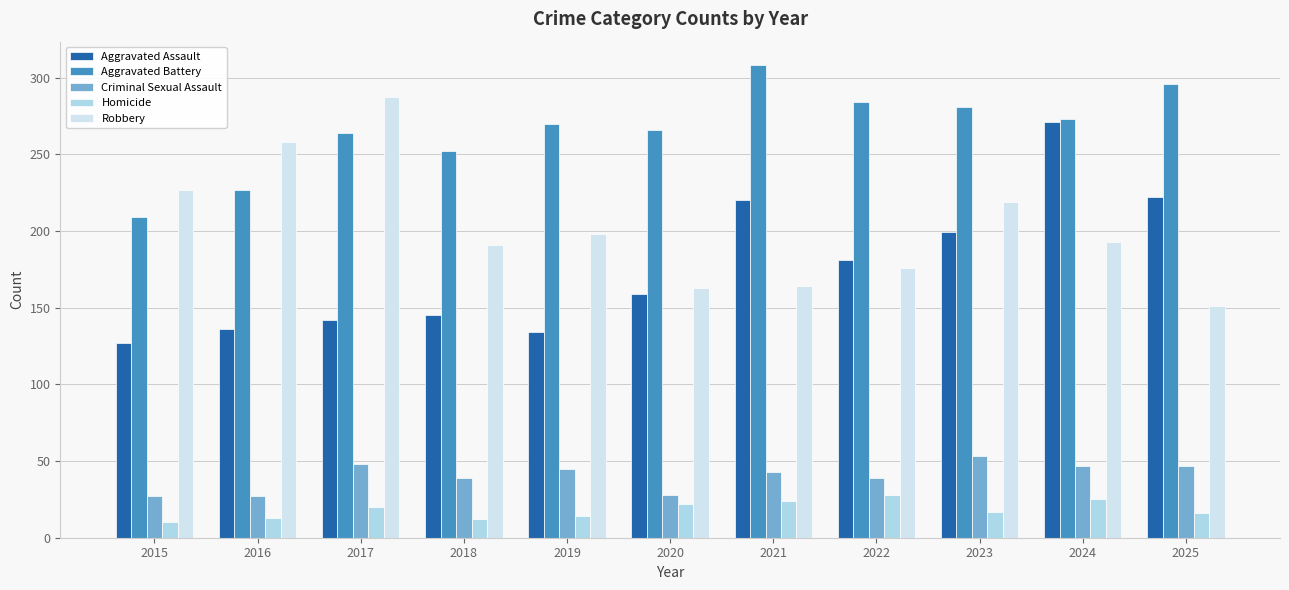

At which category is the sum across all series the highest?

2024